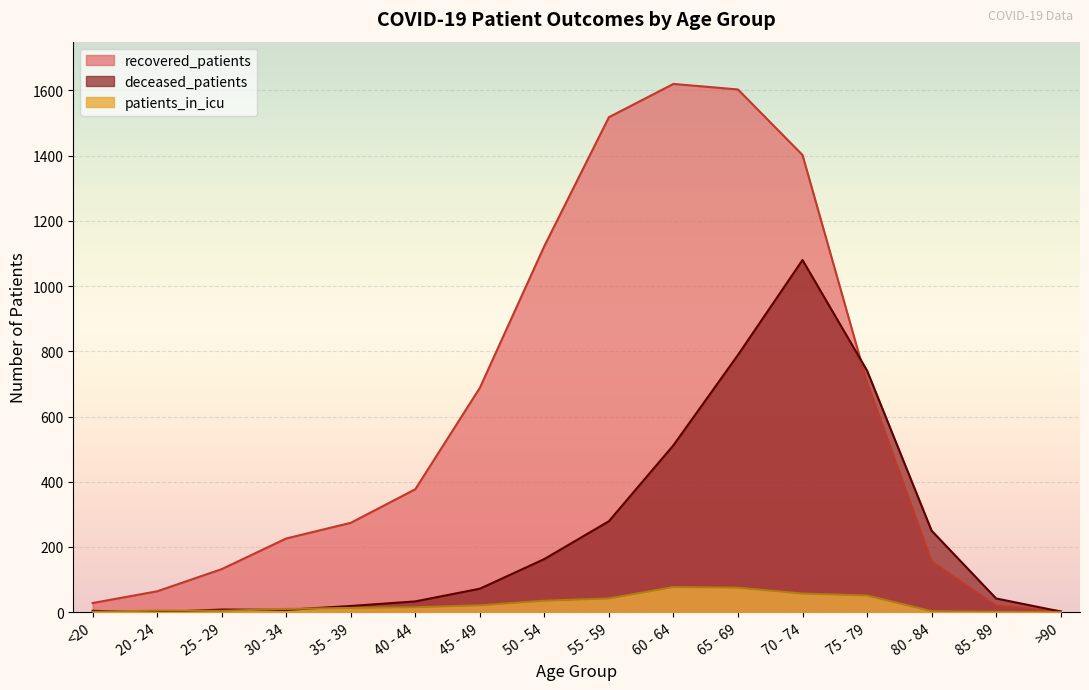

What is the difference between the maximum and minimum values in the deceased_patients series?

1080